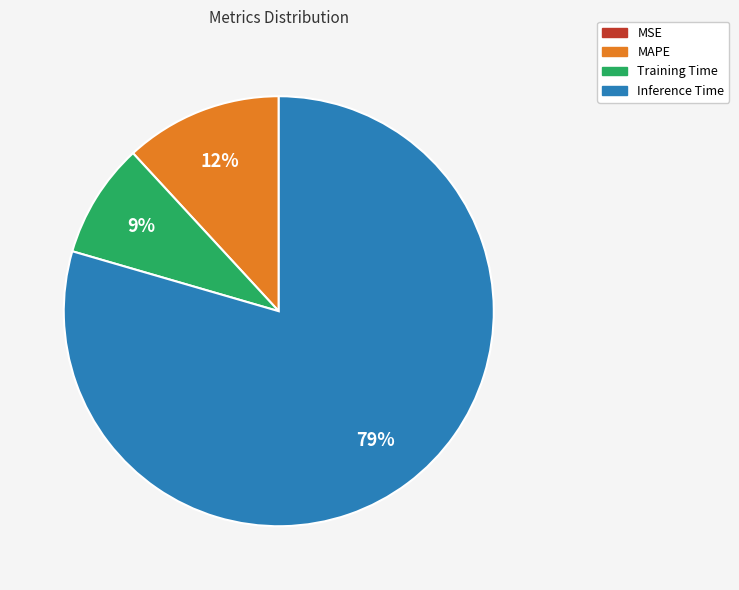

Which category has the biggest portion of the pie?

Inference Time